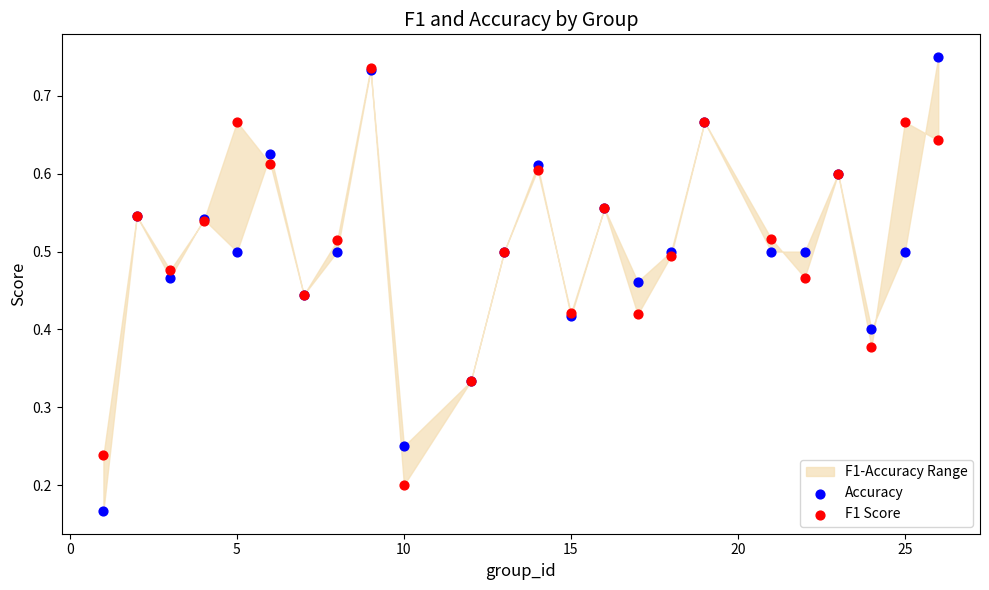

Which series reaches the maximum Y coordinate?

Accuracy